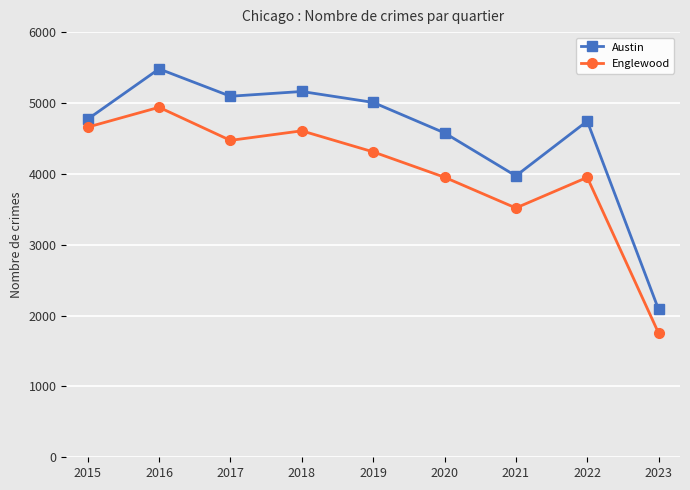

What is the value of the Englewood point at the 3rd from the left?

4472